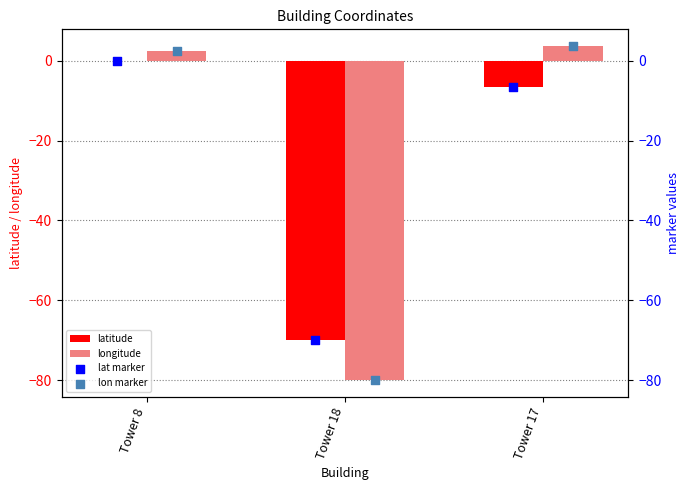

Which series has the widest spread of Y values?

longitude